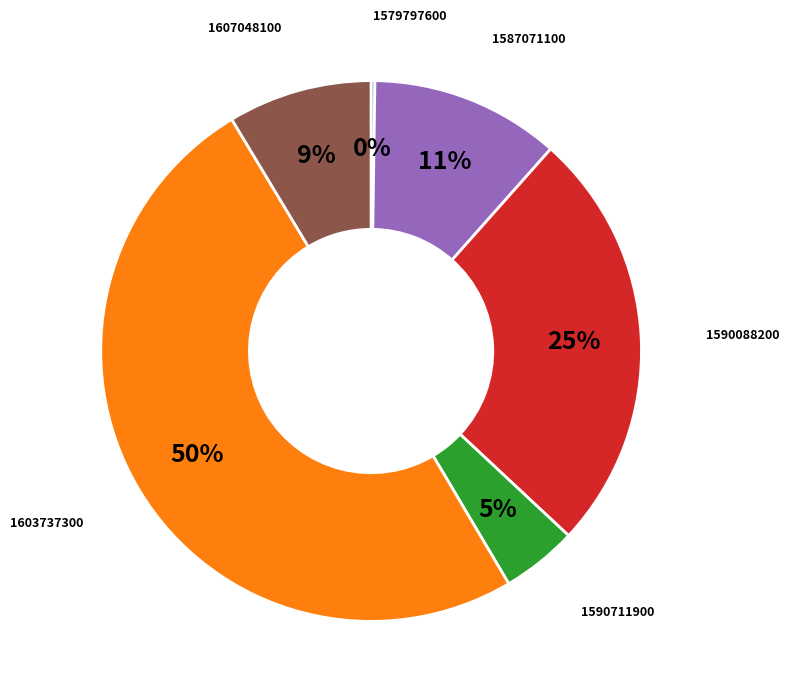

Is 1590711900 the majority of the pie?

No